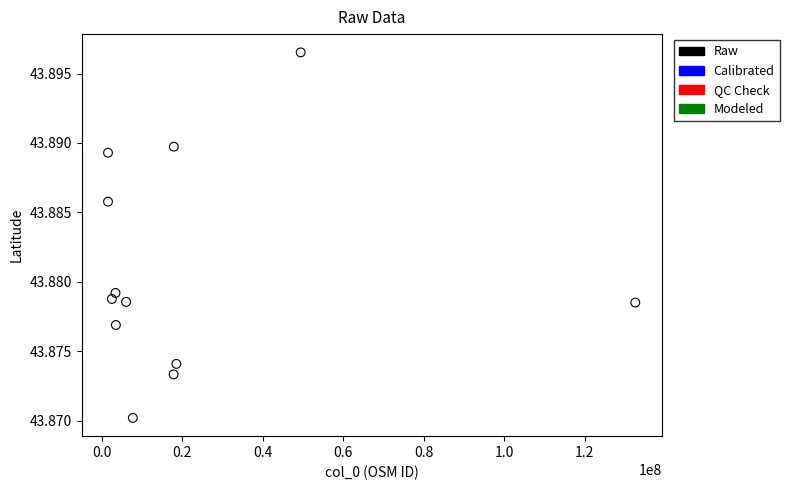

What is the range of X values (max minus min)?

131023623.0